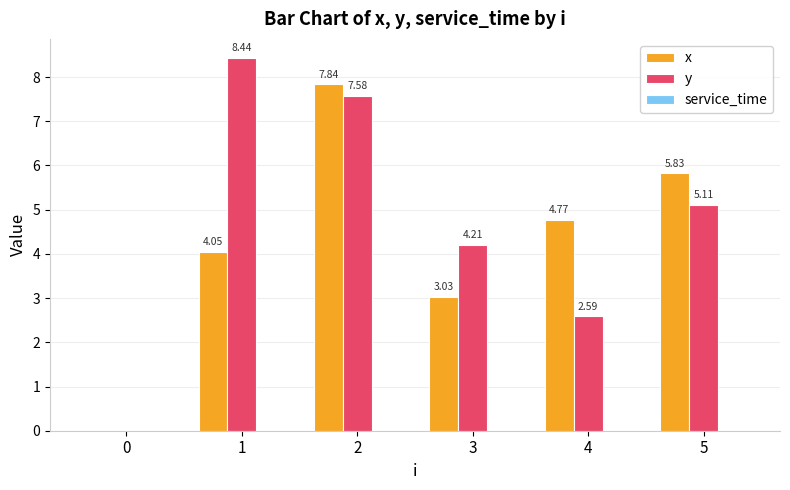

What value does the y series have at 4?

2.6